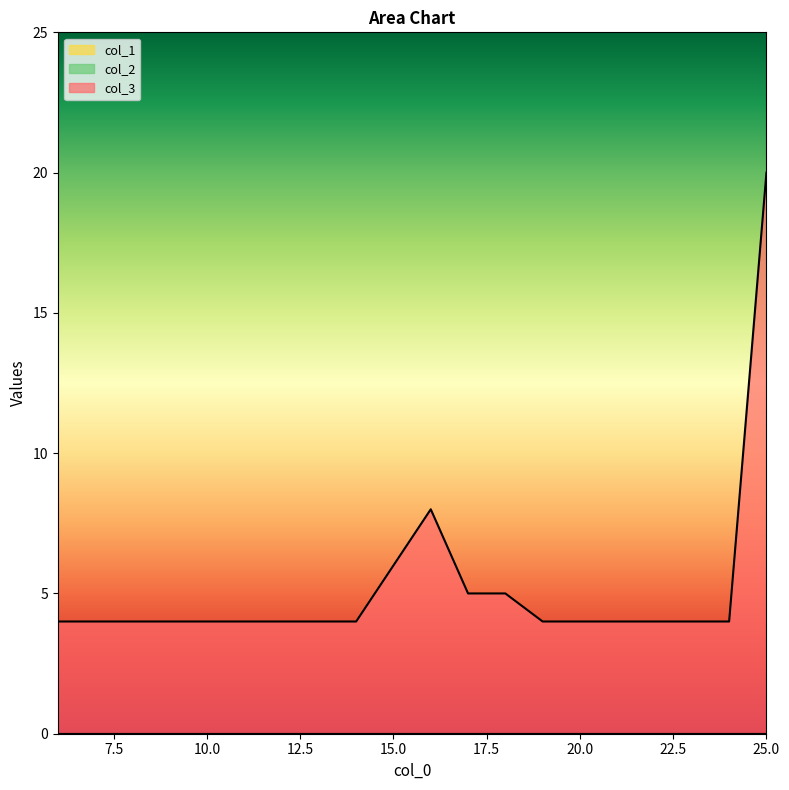

Rank the categories by col_3 value from lowest to highest.

6, 7, 8, 9, 10, 11, 12, 13, 14, 19, 20, 21, 22, 23, 24, 17, 18, 15, 16, 25